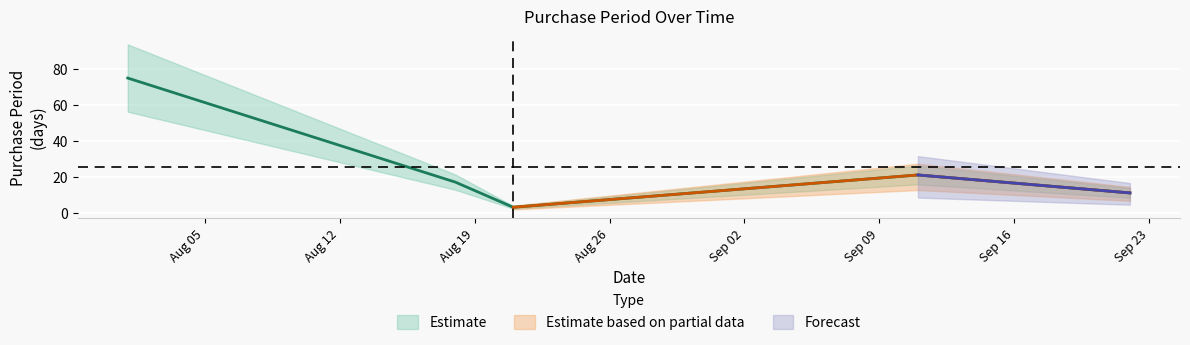

Reading right to left, what are all the values shown in this chart?

11	21	3	17	75